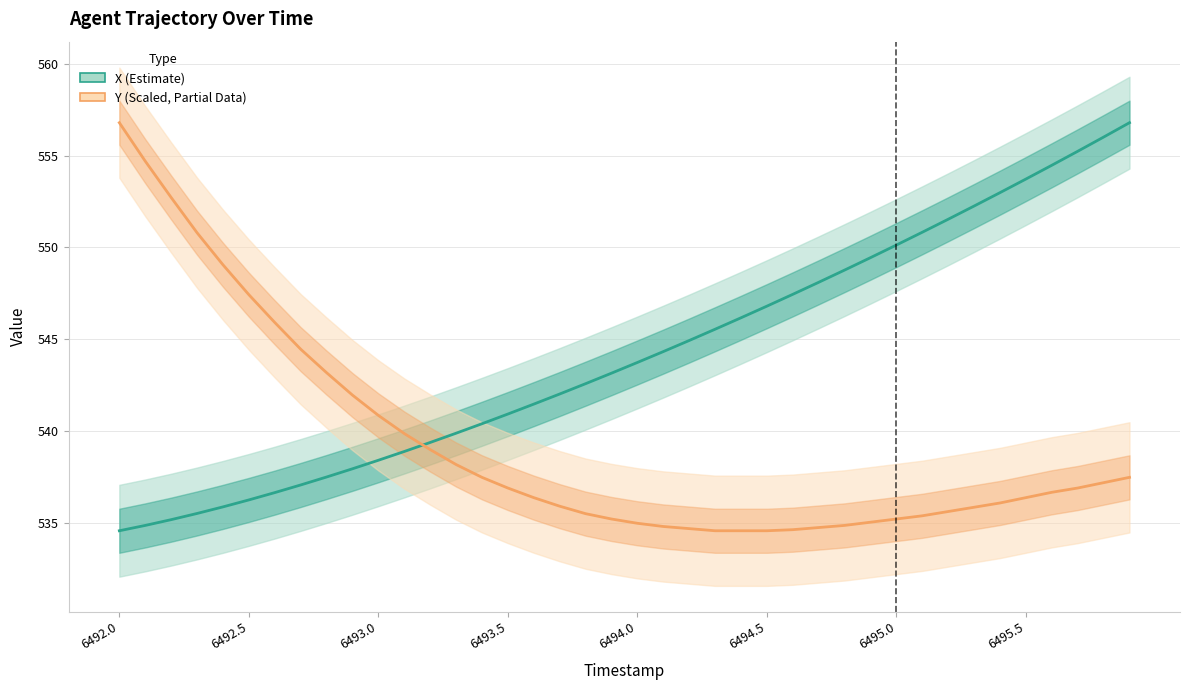

Which series has the largest range (max minus min)?

X (Estimate)